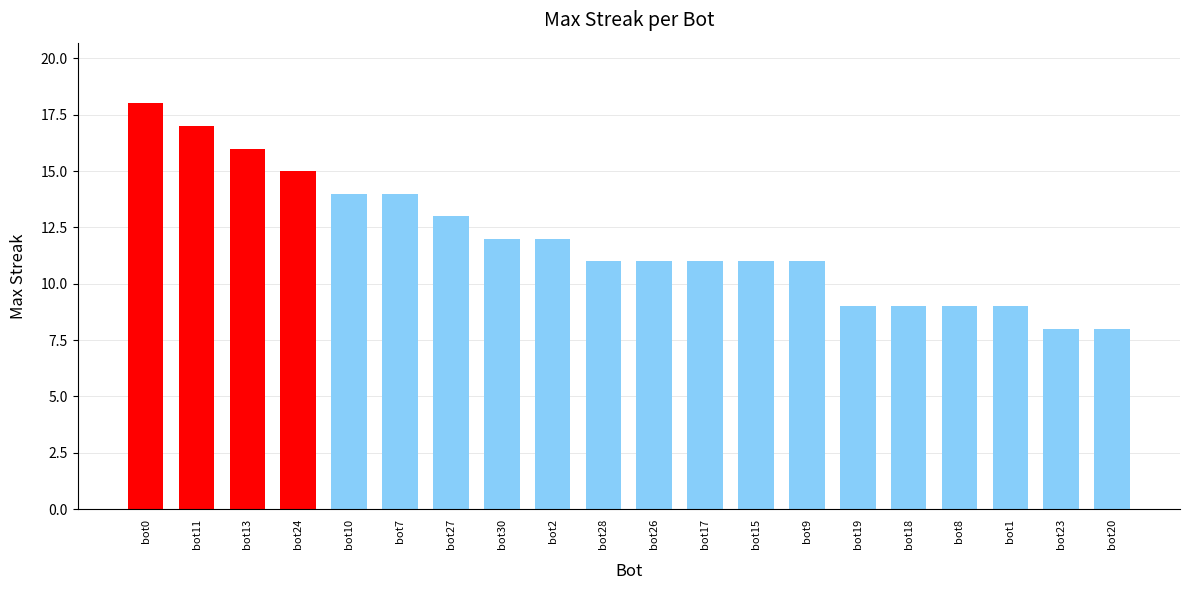

Count the number of data series in this chart.

1